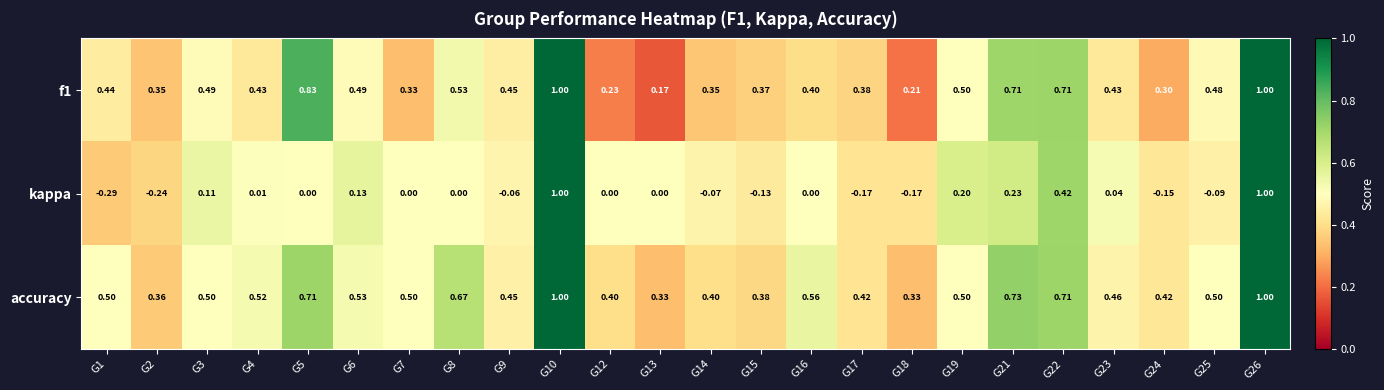

Which series has the widest spread of values?

kappa